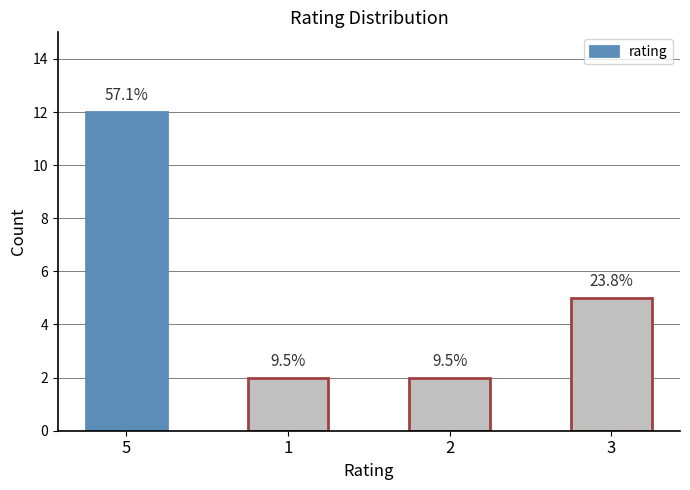

Reading left to right, extract all data points from this chart.

12	2	2	5